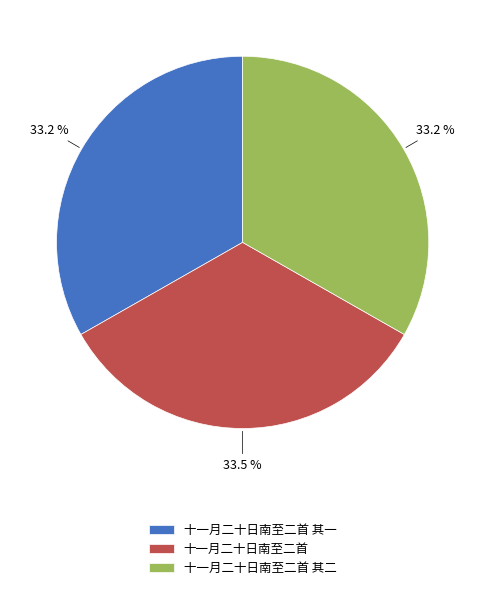

Is it true that 十一月二十日南至二首 其二 is 20% of the pie?

False